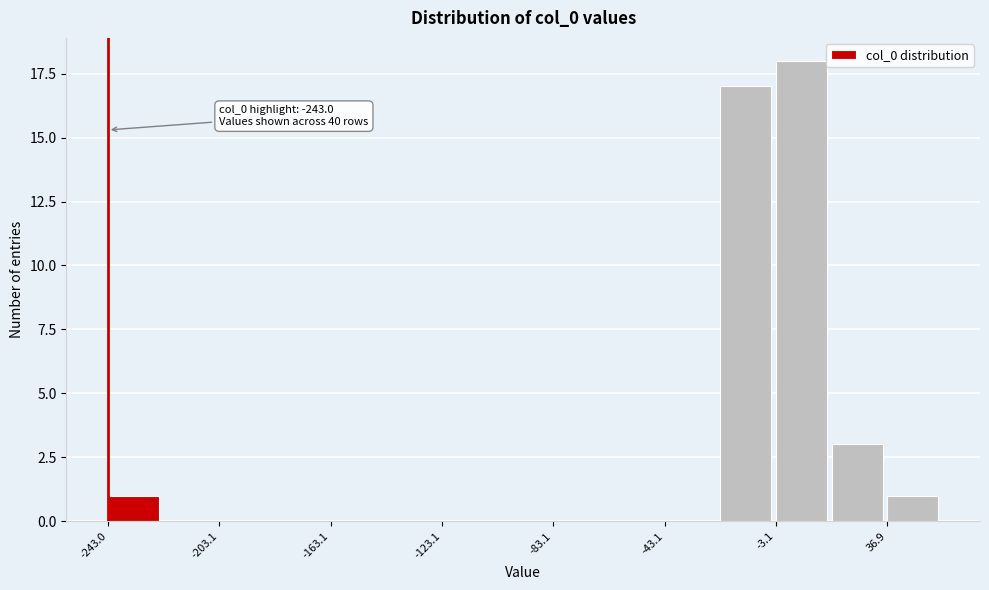

Around what value on the x-axis is the tallest bar? Give the approximate position of its centre, as read against the axis.

5